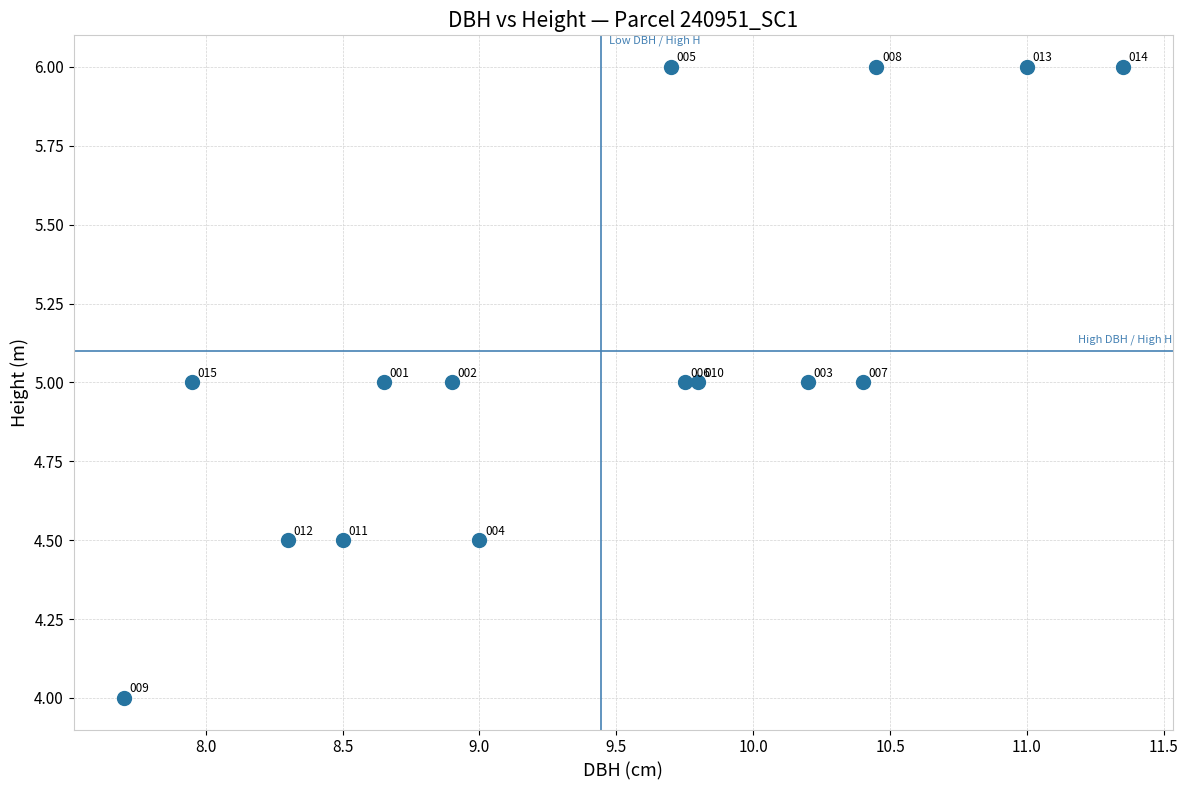

What is the range of Y values (max minus min)?

2.0